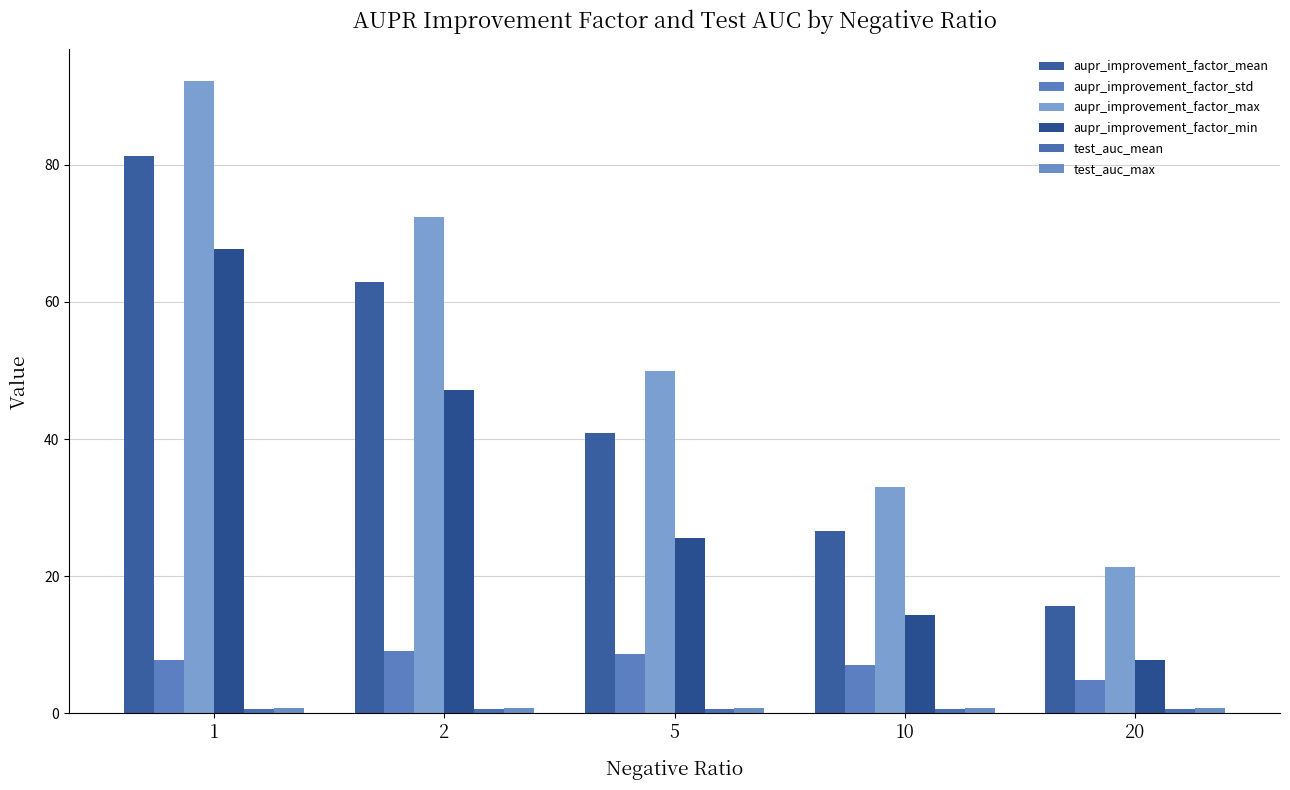

Where does the aupr_improvement_factor_min series first go above 25?

1